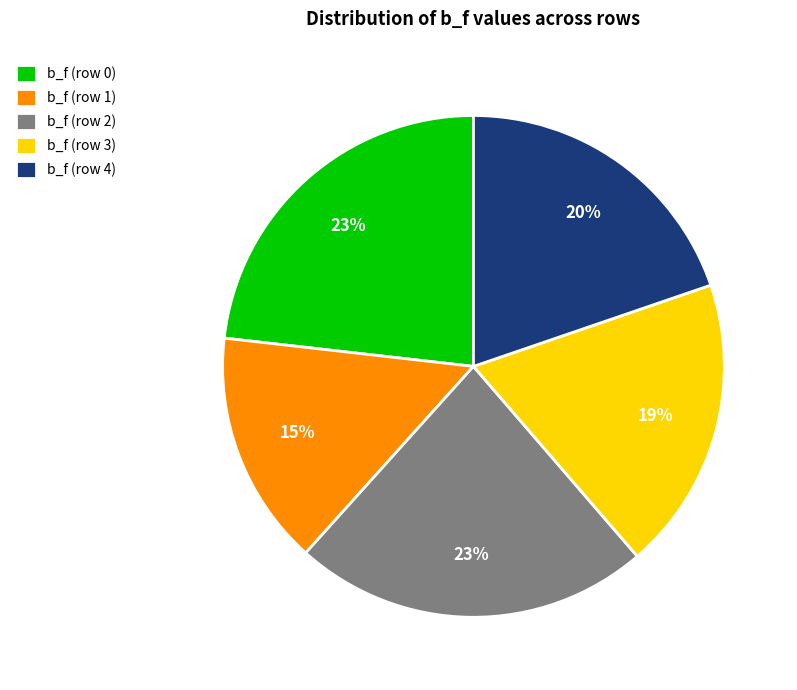

Does b_f (row 1) represent more than half of the total?

No